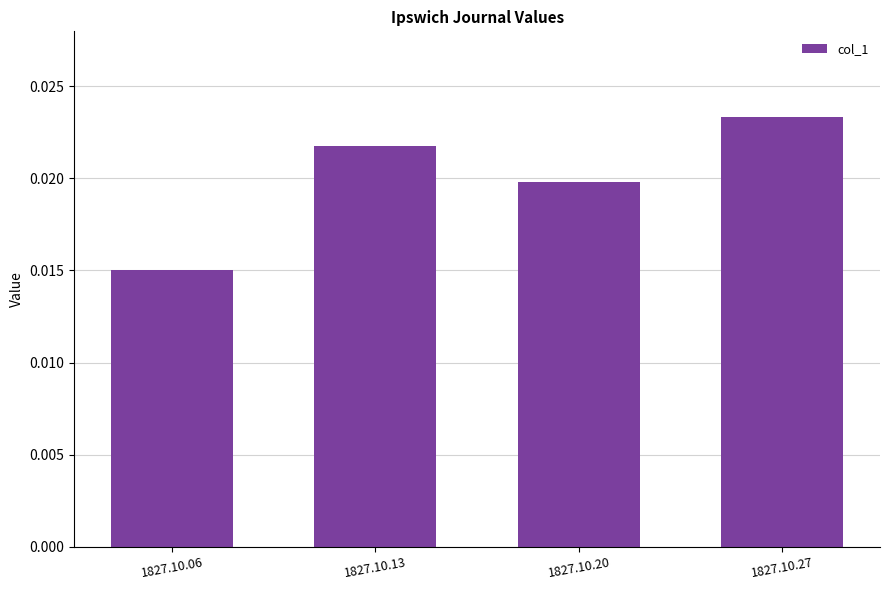

Count the number of data series in this chart.

1